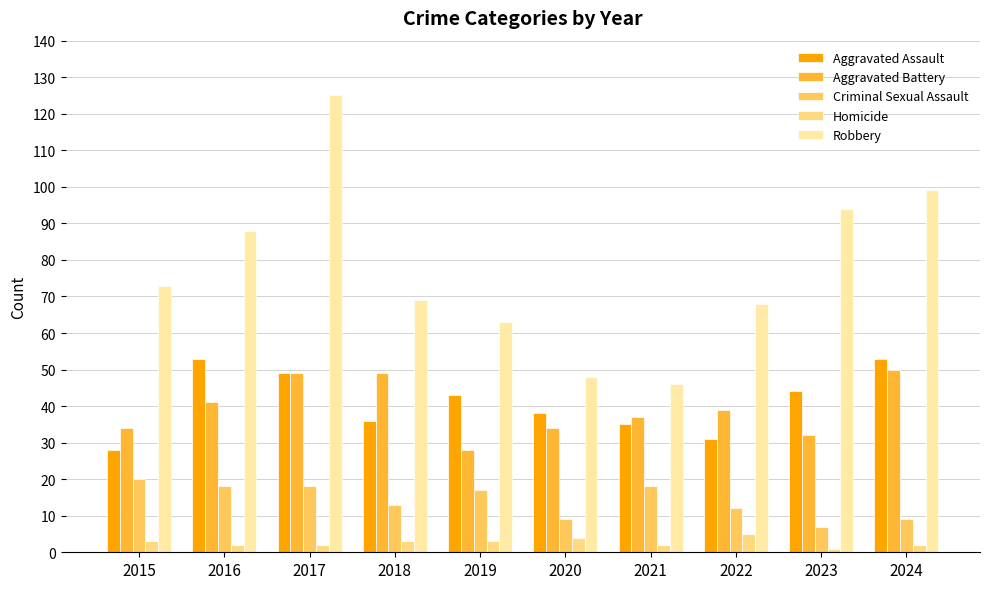

Which series has the widest spread of values?

Robbery